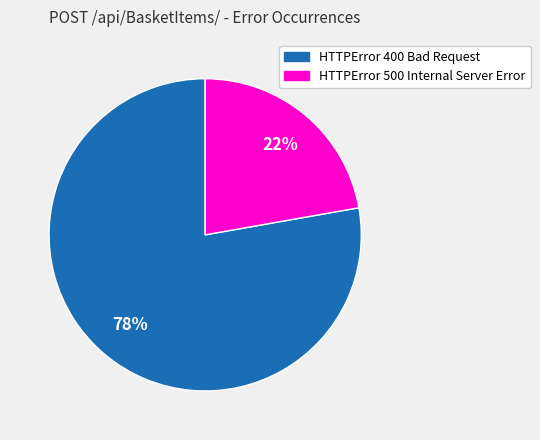

Do HTTPError 400 Bad Request and HTTPError 500 Internal Server Error together represent more than half of the pie?

Yes